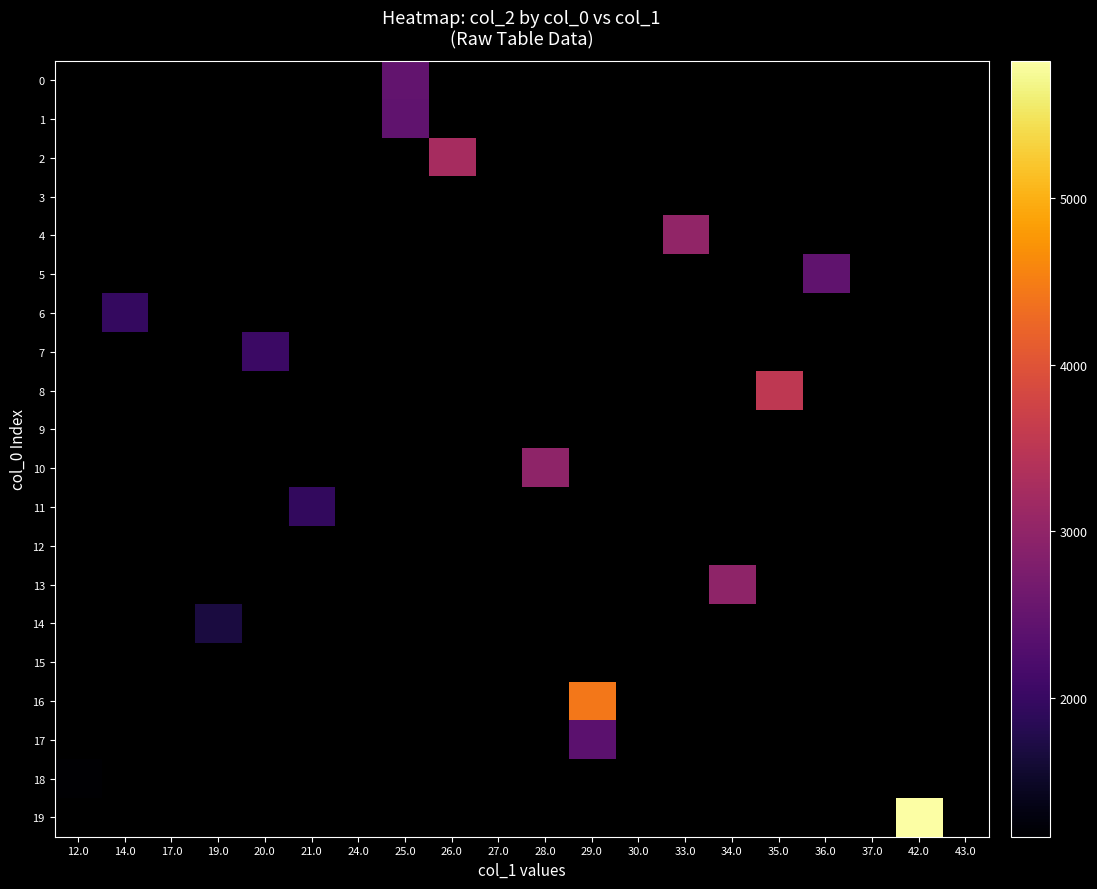

What is the highest value of the row_18 series?

1168.0